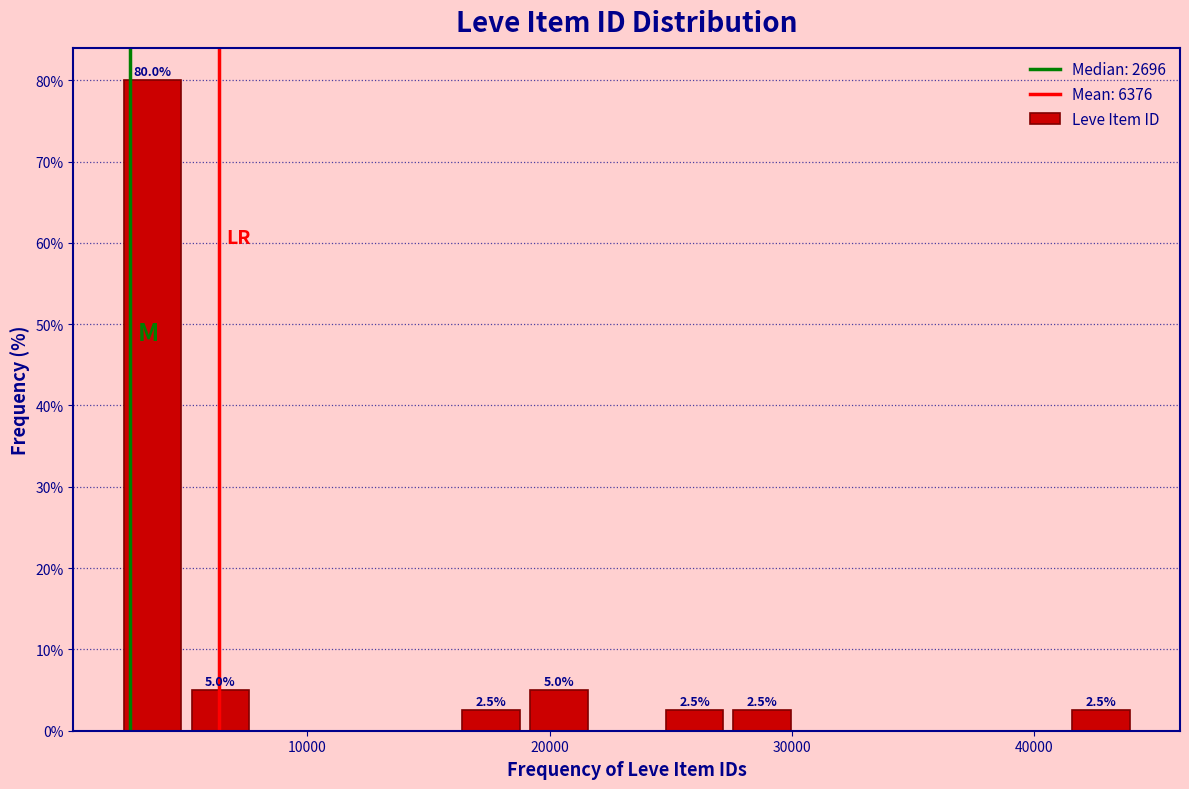

Around what value on the x-axis is the tallest bar? Give the approximate position of its centre, as read against the axis.

4000